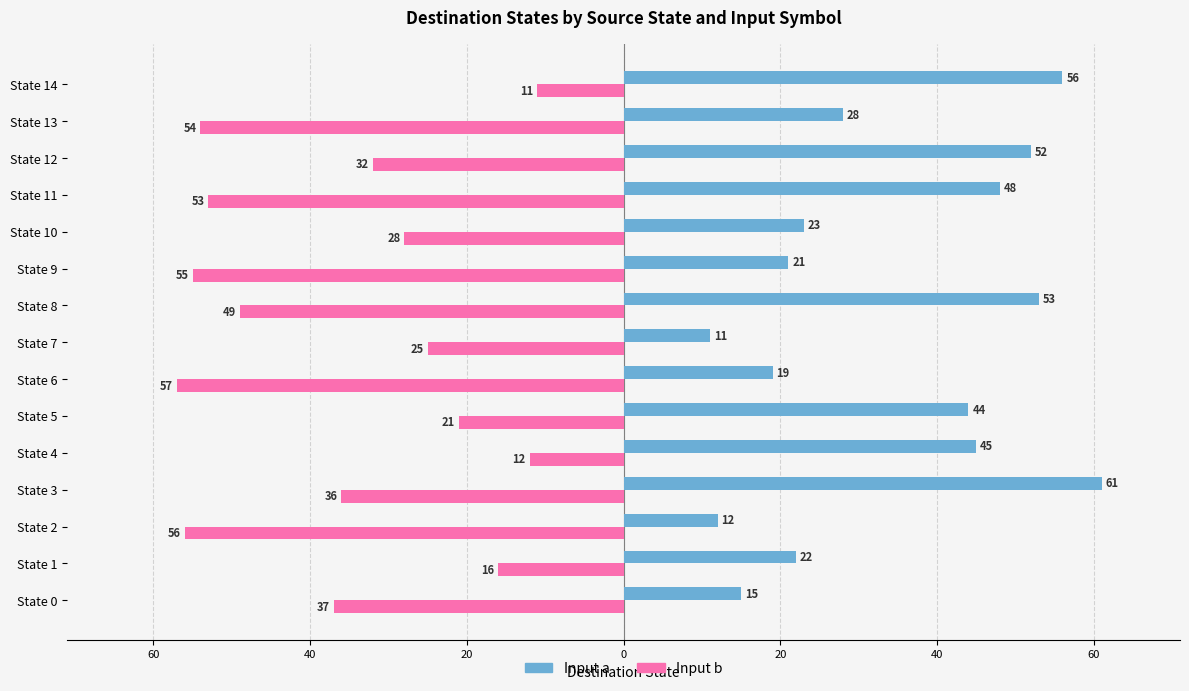

What are all the series names shown in the legend?

Input a, Input b